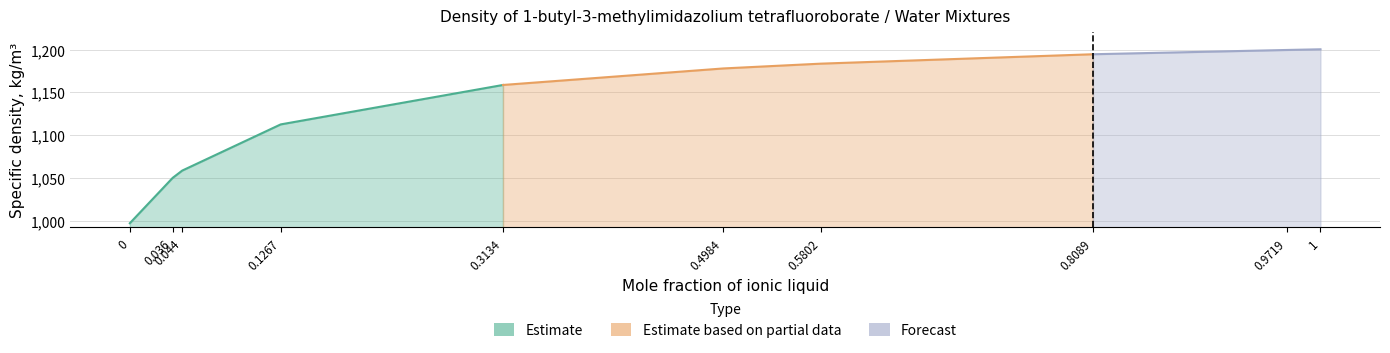

Reading left to right, what are all the values shown in this chart?

Mole fraction: 0.0	0.0	0.0	0.1	0.3	0.5	0.6	0.8	1.0	1.0
Specific density, kg/m3: 997.0	1050.1	1058.5	1112.5	1158.6	1177.9	1183.5	1194.5	1199.5	1200.3